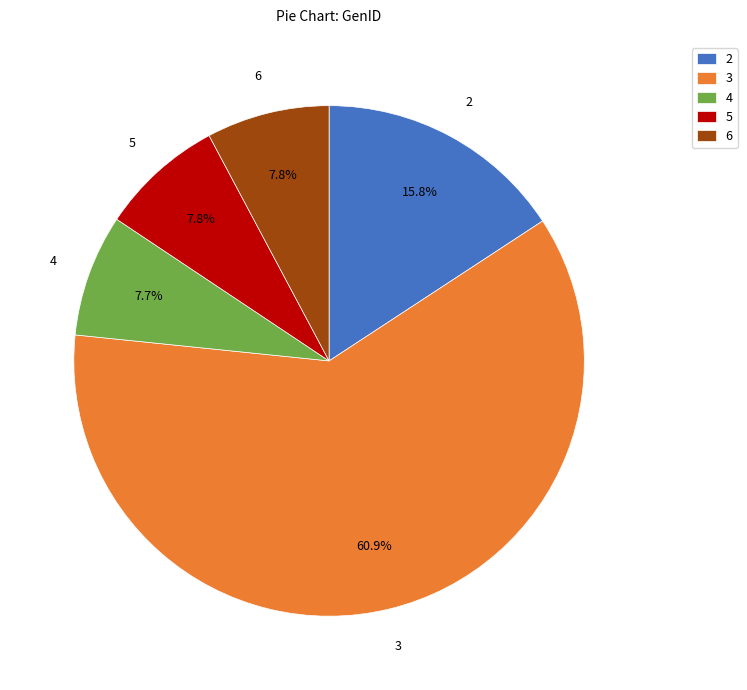

What percentage is the 3 slice, to the nearest percent?

61%